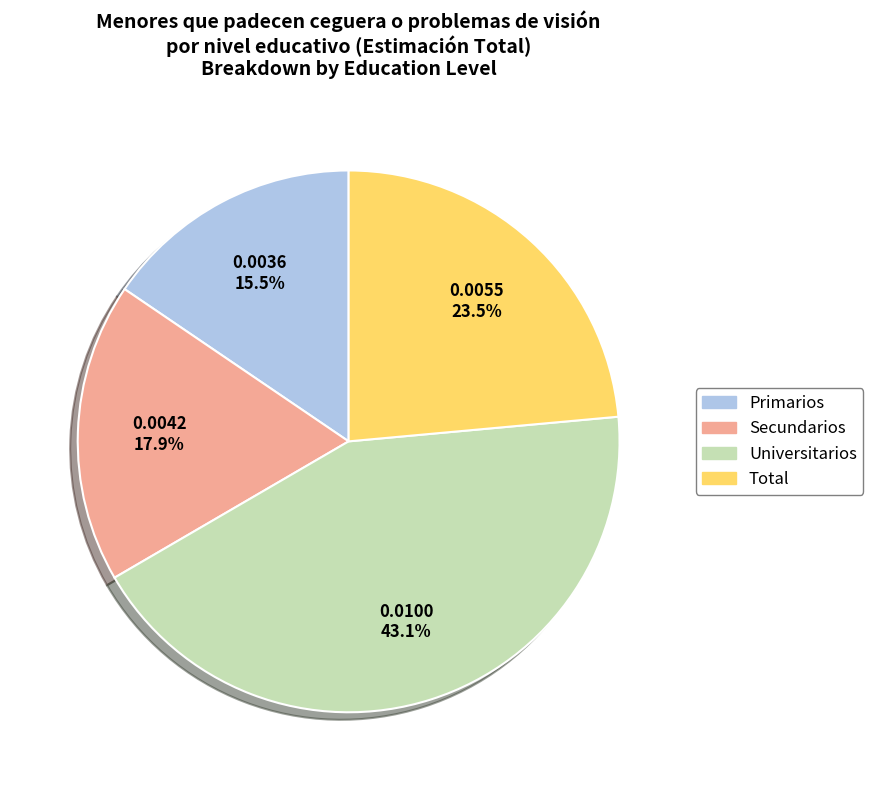

Between Universitarios and Total, which is larger?

Universitarios